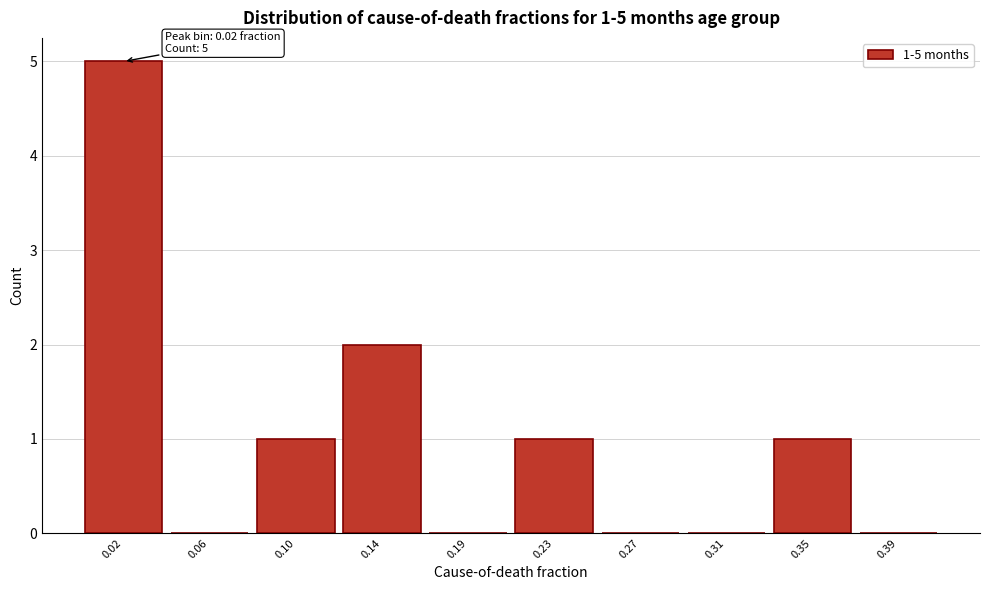

Reading left to right, transcribe all the data shown in this chart.

0.02=5	0.06=0	0.10=1	0.14=2	0.19=0	0.23=1	0.27=0	0.31=0	0.35=1	0.39=0